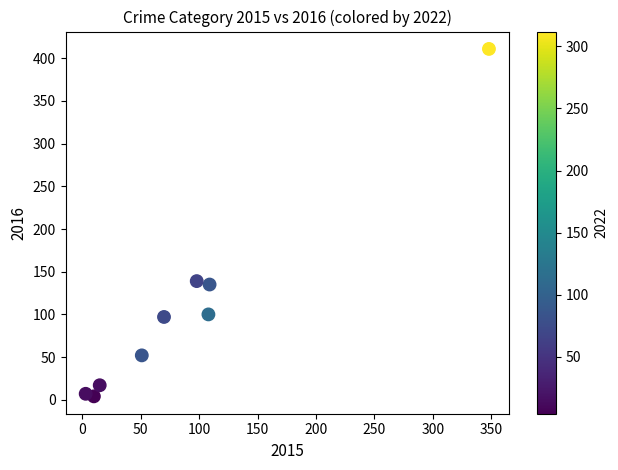

What is the average Y value?

107